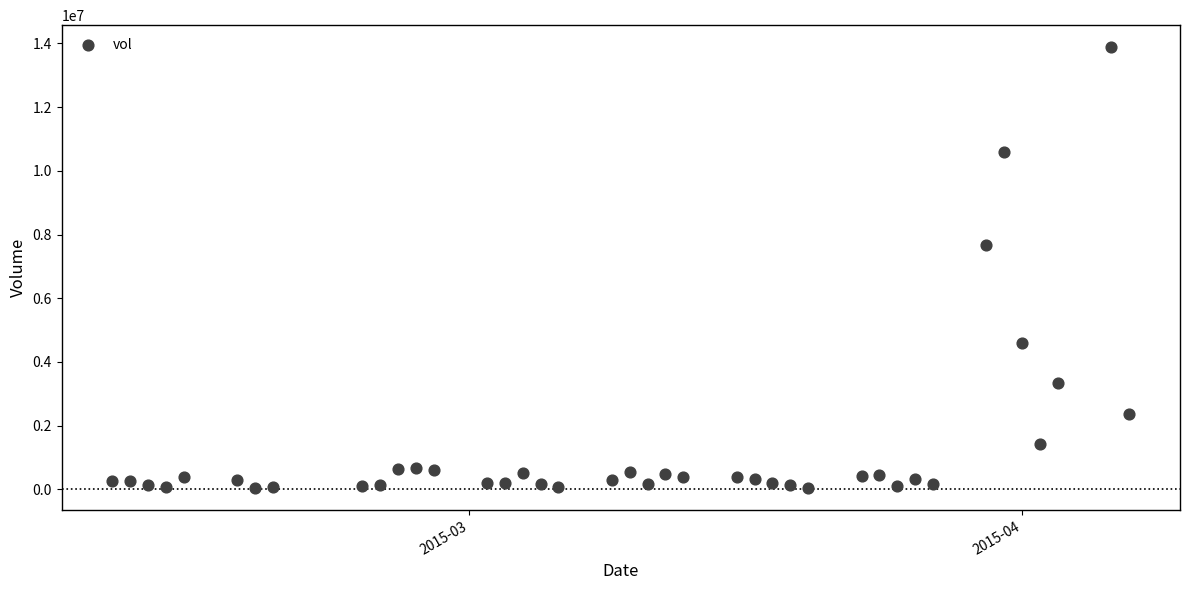

What Y value in the scatter plot is closest to 6961950?

7663500